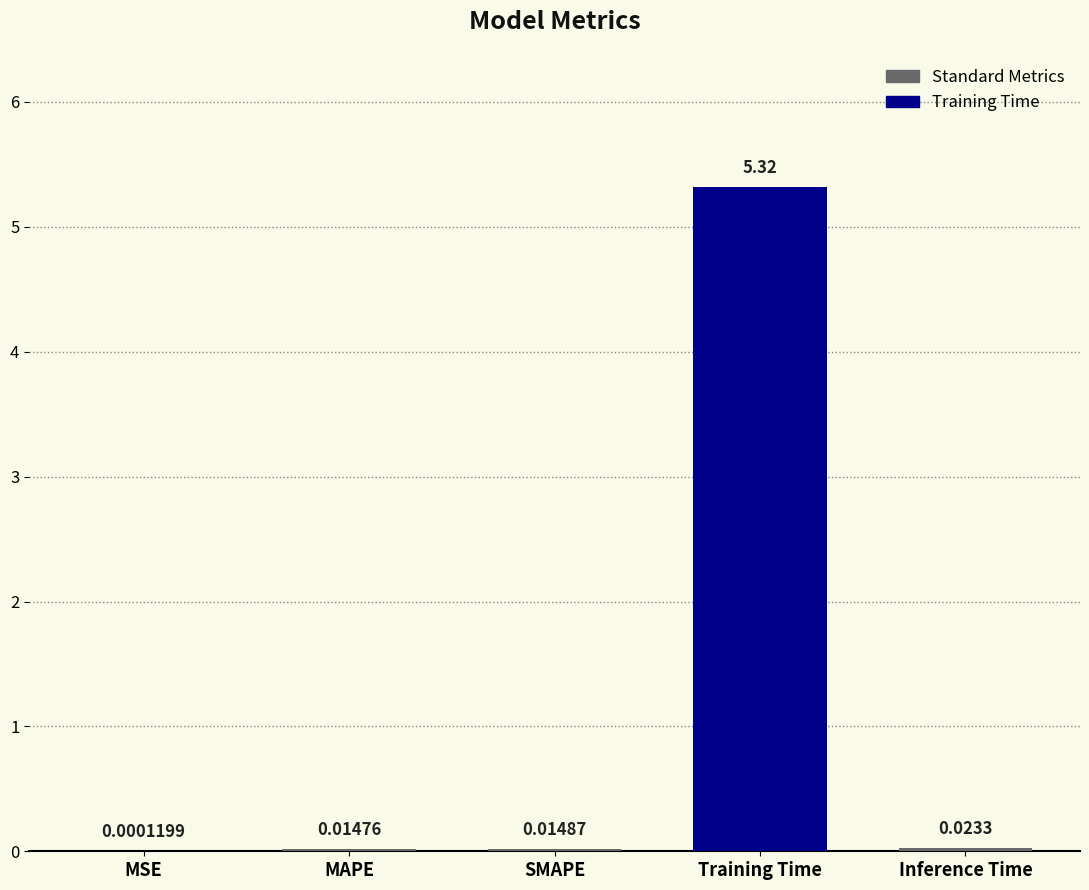

At which label is the value closest to 2?

Inference Time